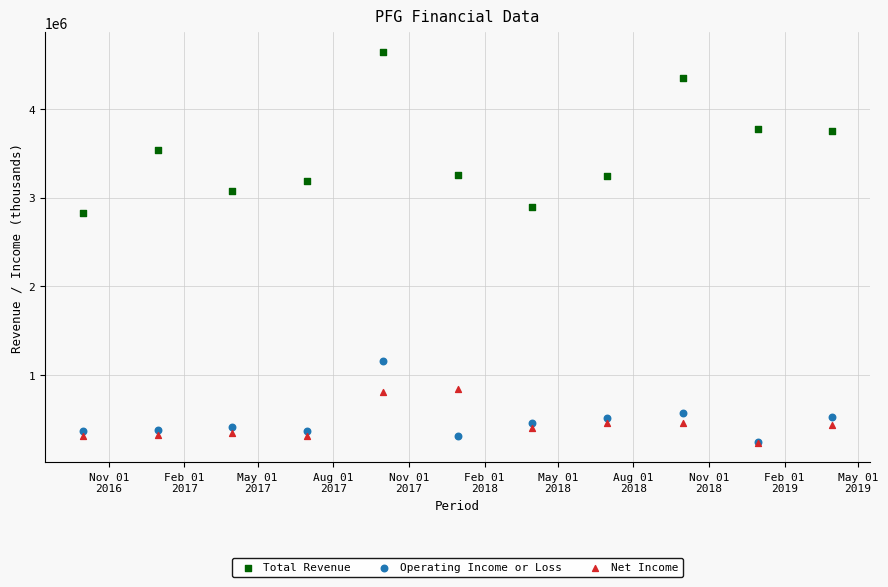

Across all series, what Y value is closest to 2440450?

2829300